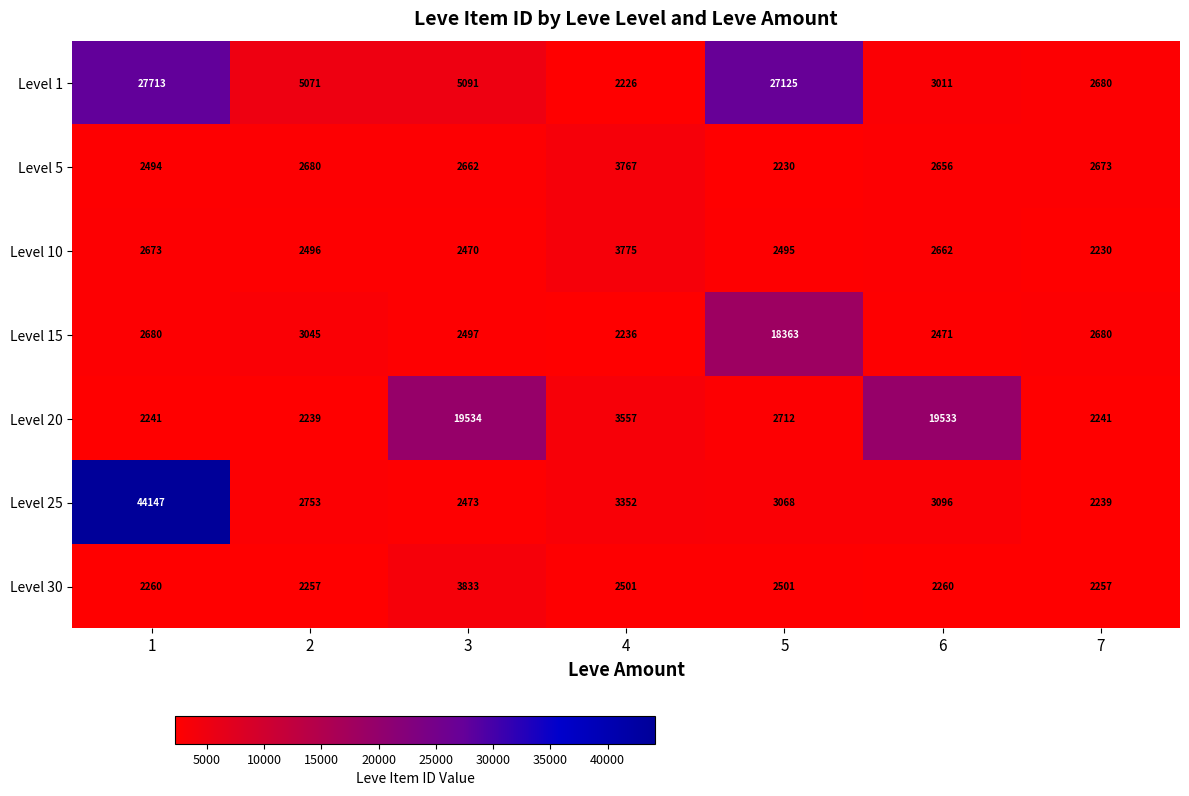

What is the difference between the Level 30 values at 4 and 6?

241